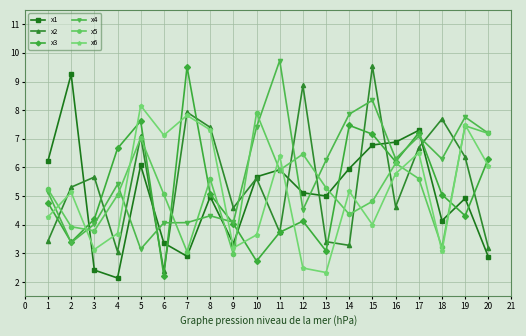

The x3 series shows 4.5 at 2. True or false?

False